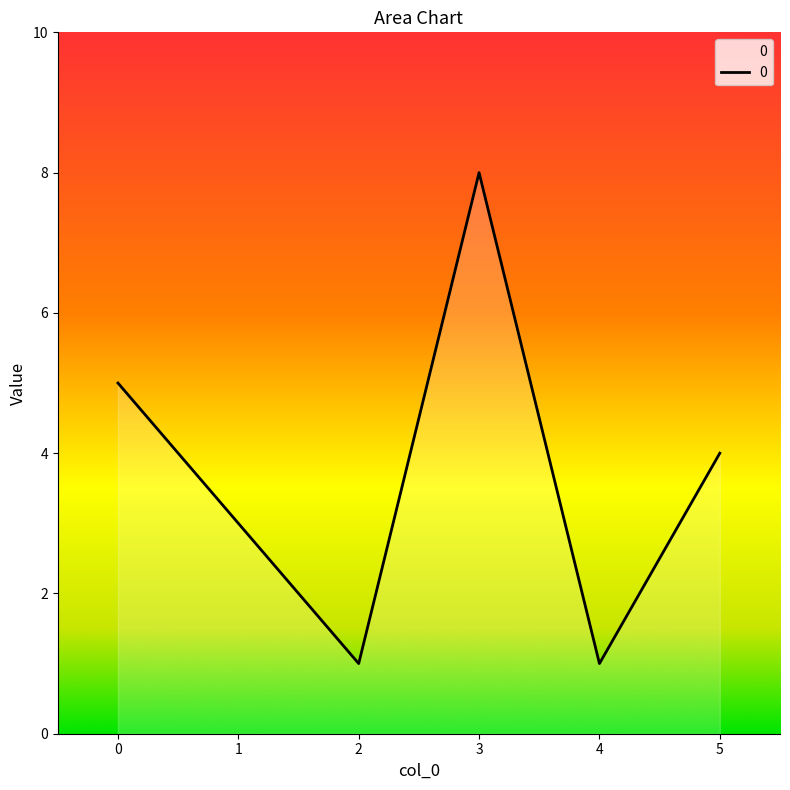

What is the difference between the values at 4 and 0?

4